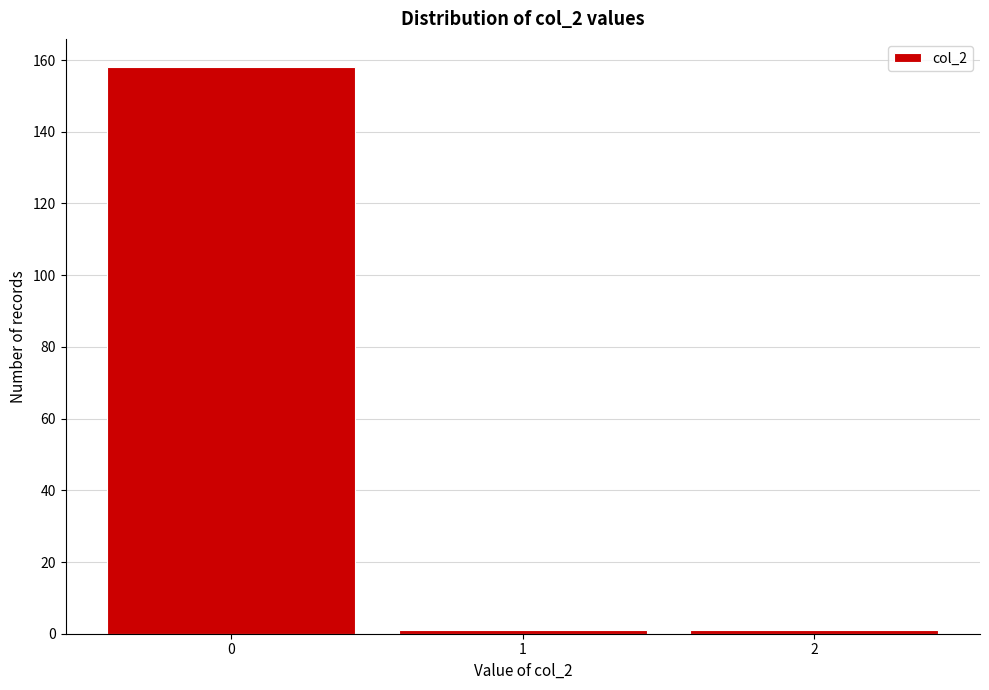

How tall is the bar that spans -0.5 to 0.5 on the x-axis? The values are not printed on the chart, so give them approximately, as read against the axis.

158